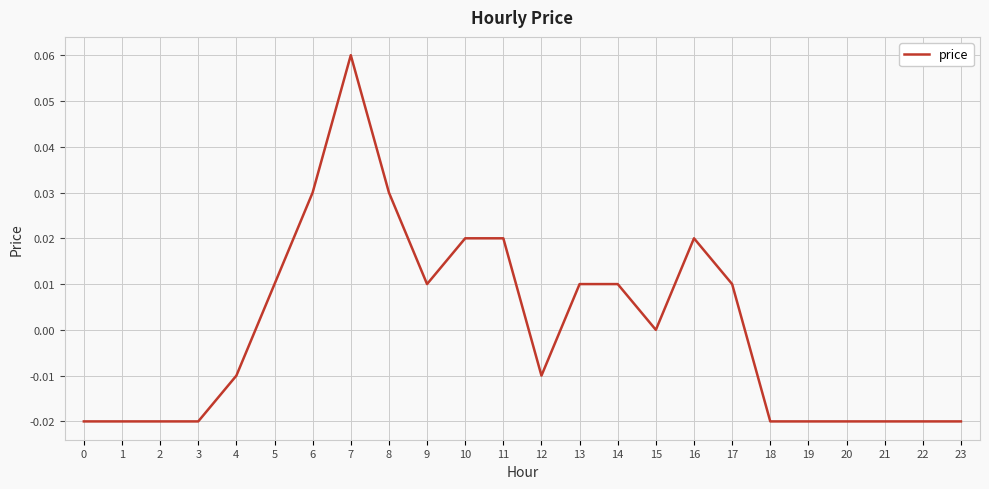

Between 13 and 3, which is larger?

13